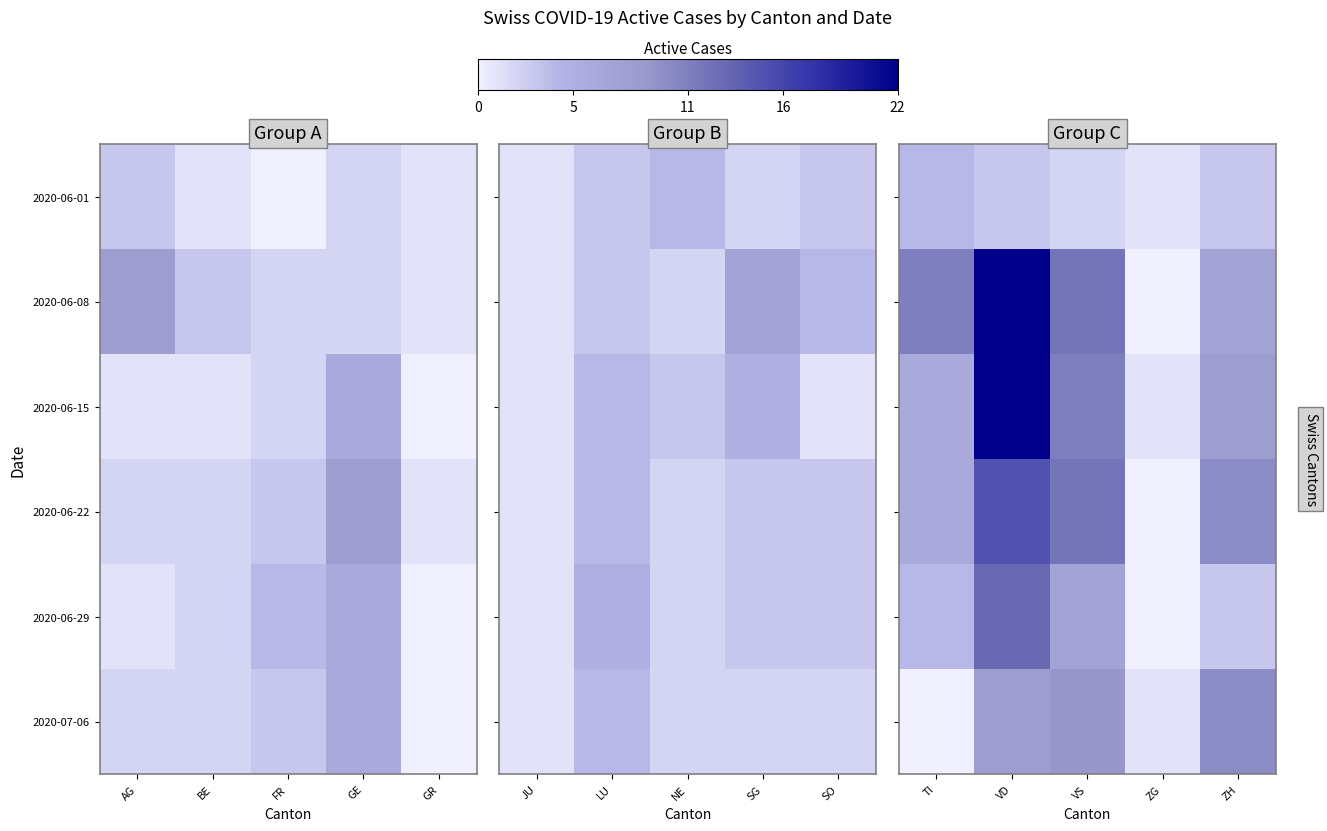

Is the value of 2020-06-01 at VD greater than the value of 2020-06-08 at TI?

No